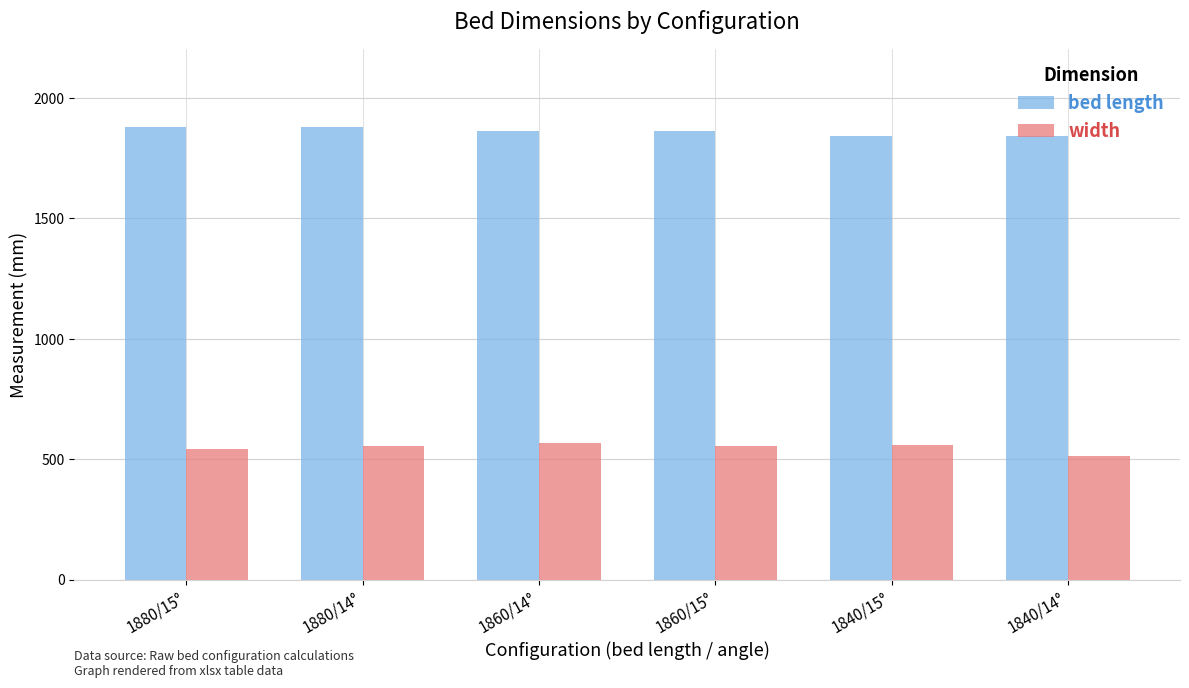

Count the number of categories in the chart.

6